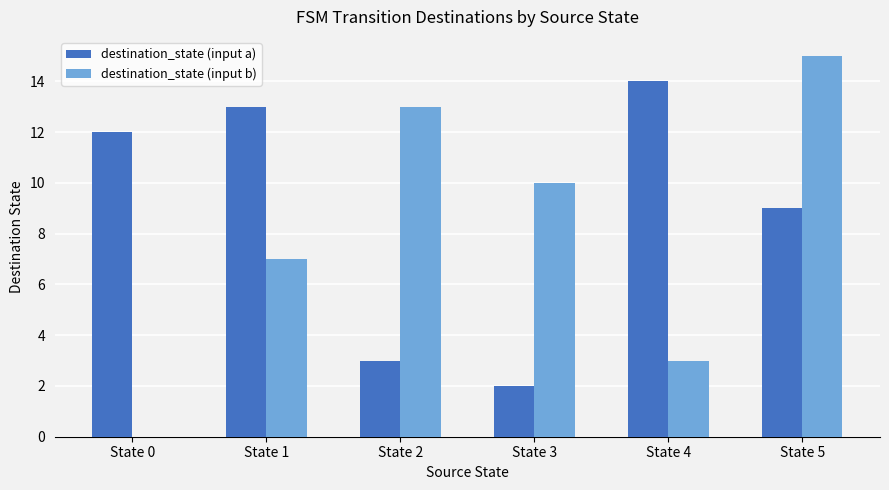

Reading left to right, extract all data points from this chart.

destination_state (input a): 12	13	3	2	14	9
destination_state (input b): 0	7	13	10	3	15